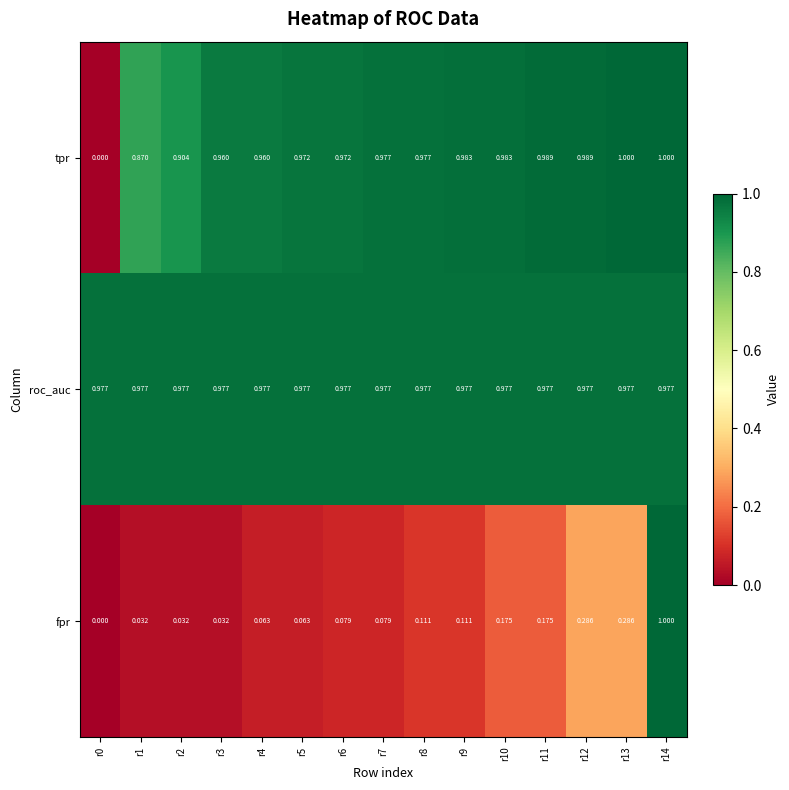

Which series has the largest total across all categories?

roc_auc